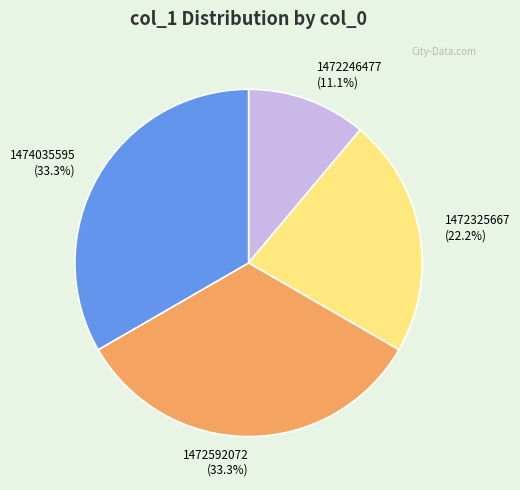

Does any single category account for the majority?

No